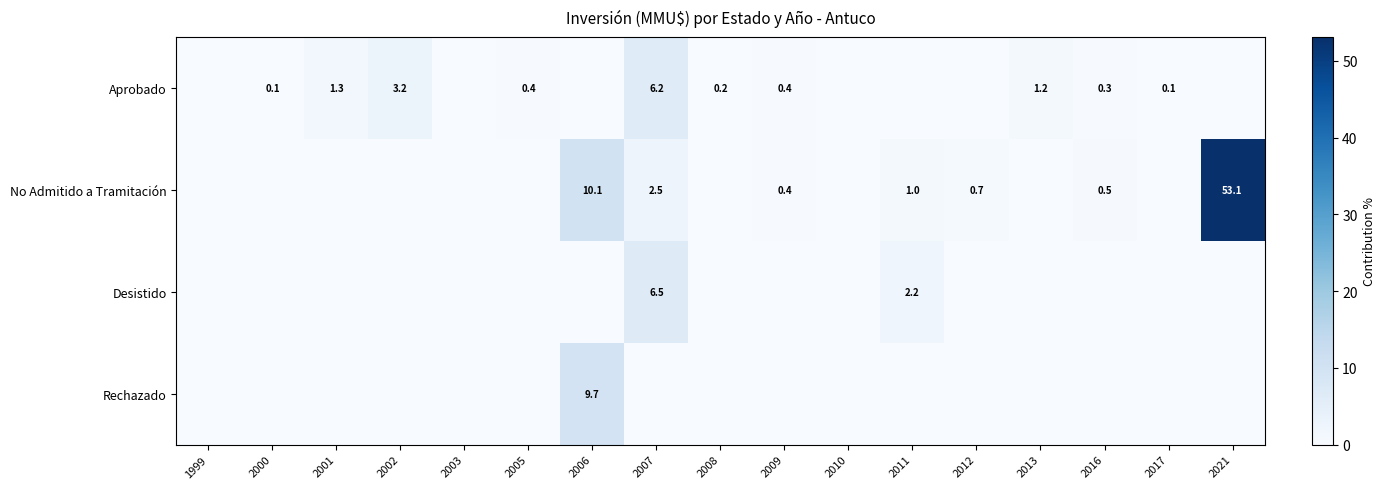

Count the number of data series in this chart.

4